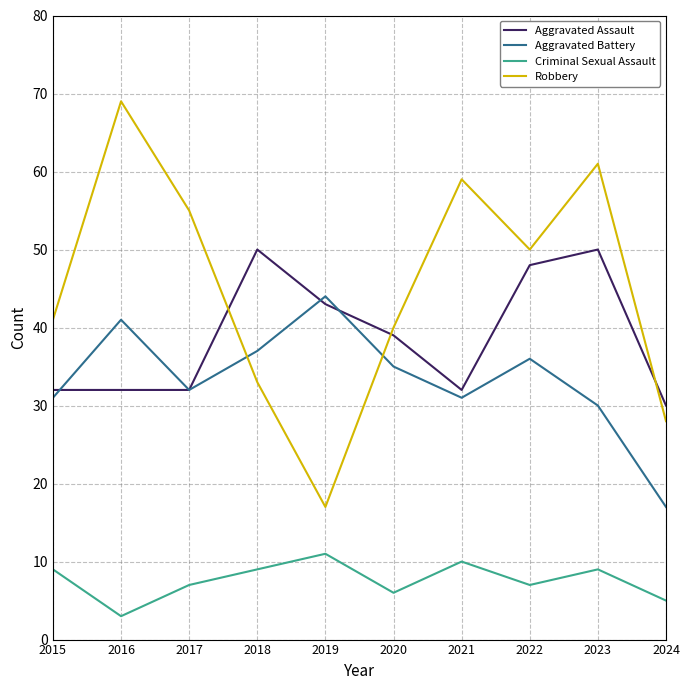

How many lines are shown in the chart?

4